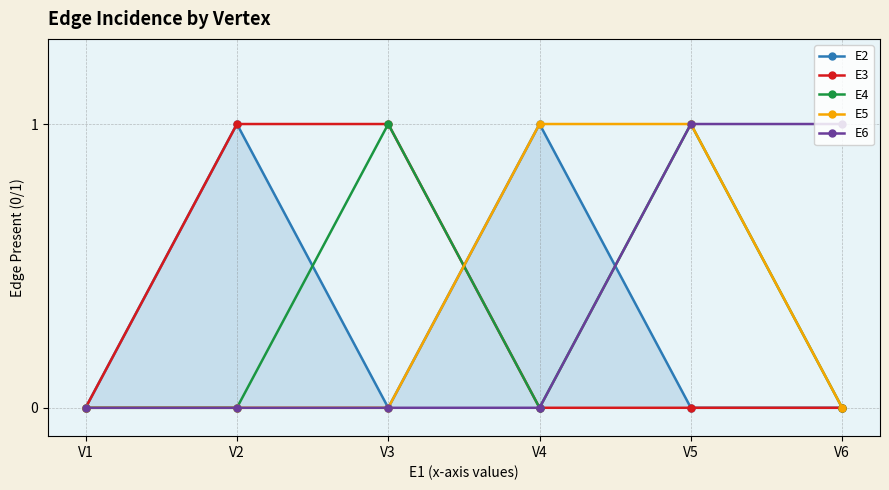

The E4 series shows 1 at V5. True or false?

True